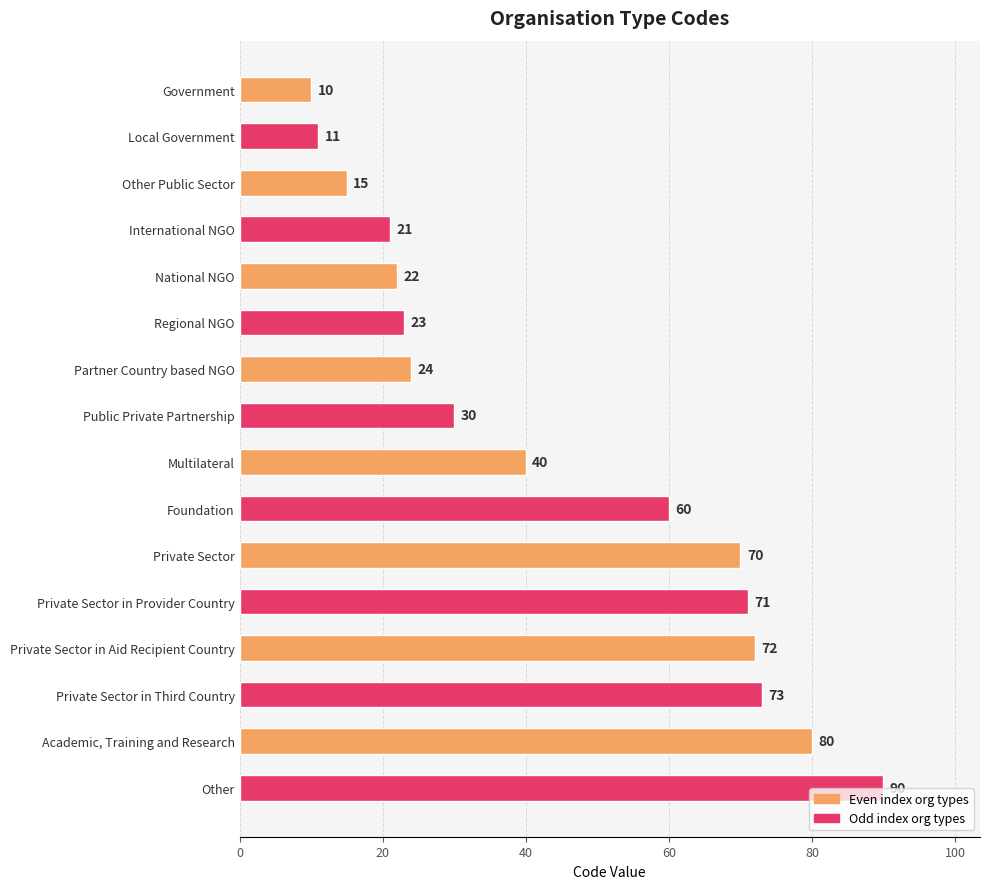

What position from the top is Other?

16